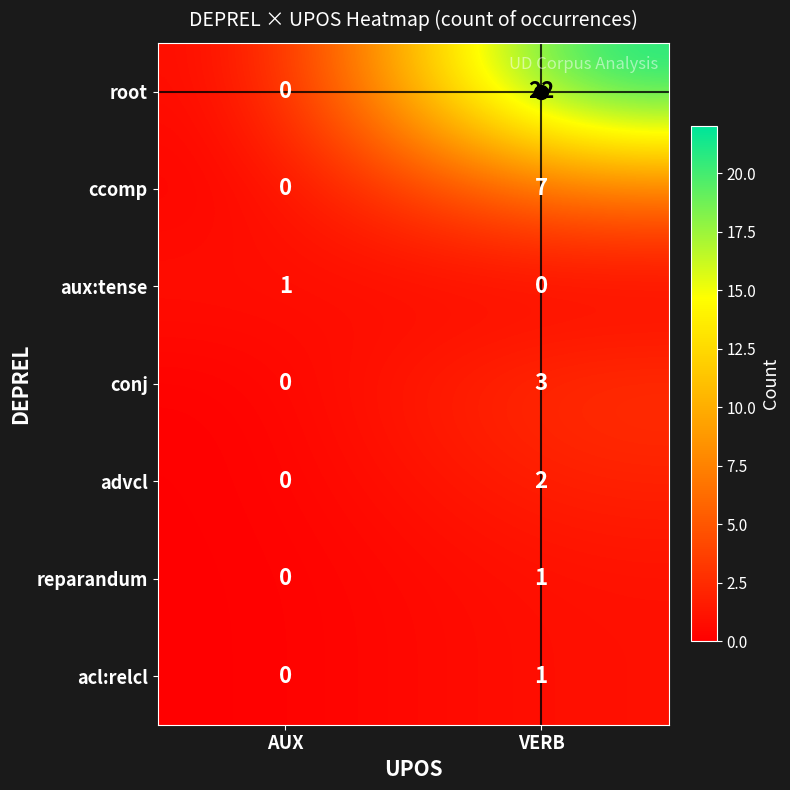

What is the difference between the maximum and minimum values in the root series?

22